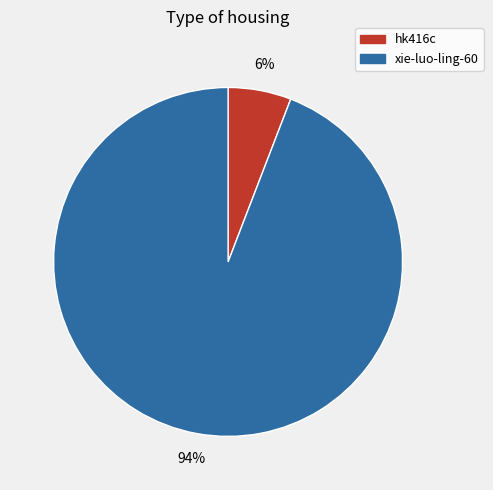

What is the largest slice in the pie chart?

xie-luo-ling-60